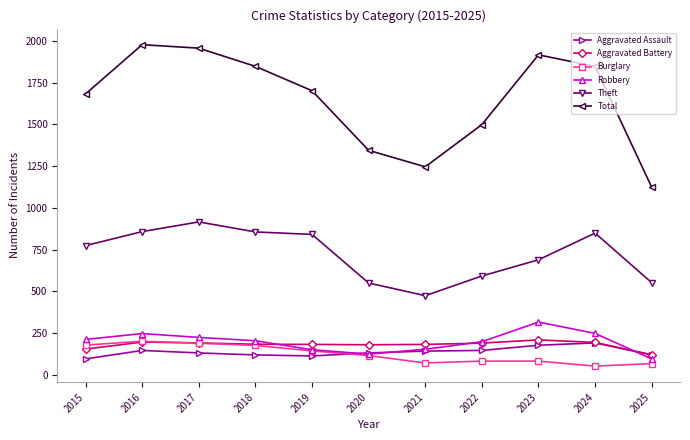

The Total series shows 769 at 2025. True or false?

False